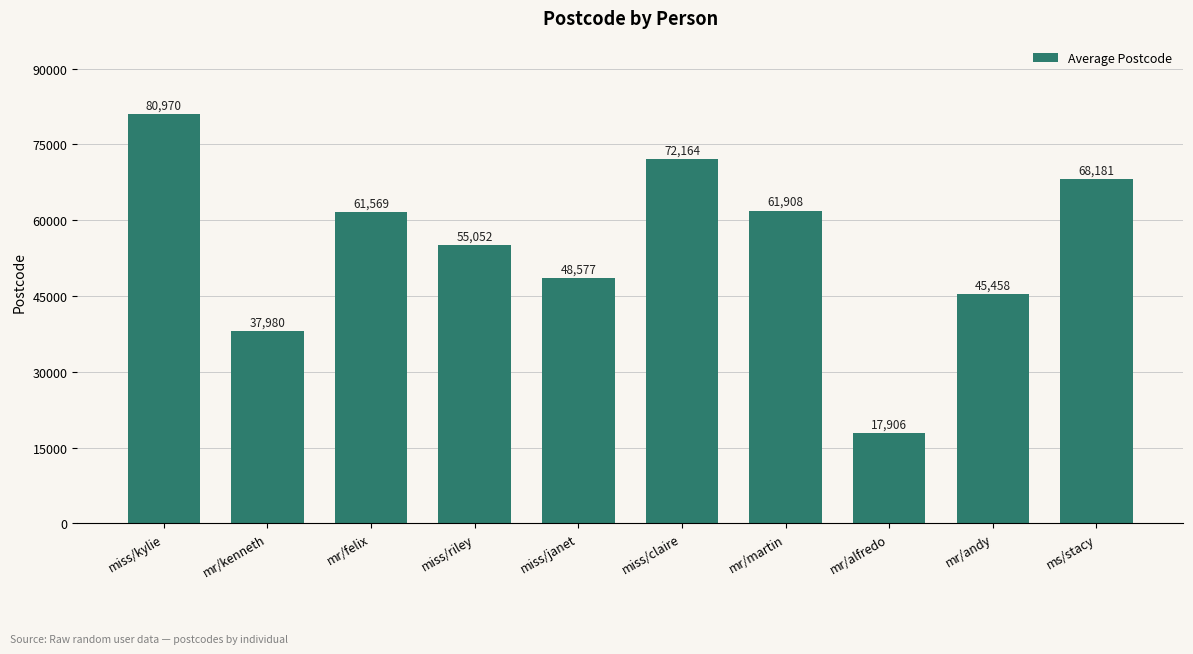

What is the sum of the values at miss/janet and miss/riley?

103629